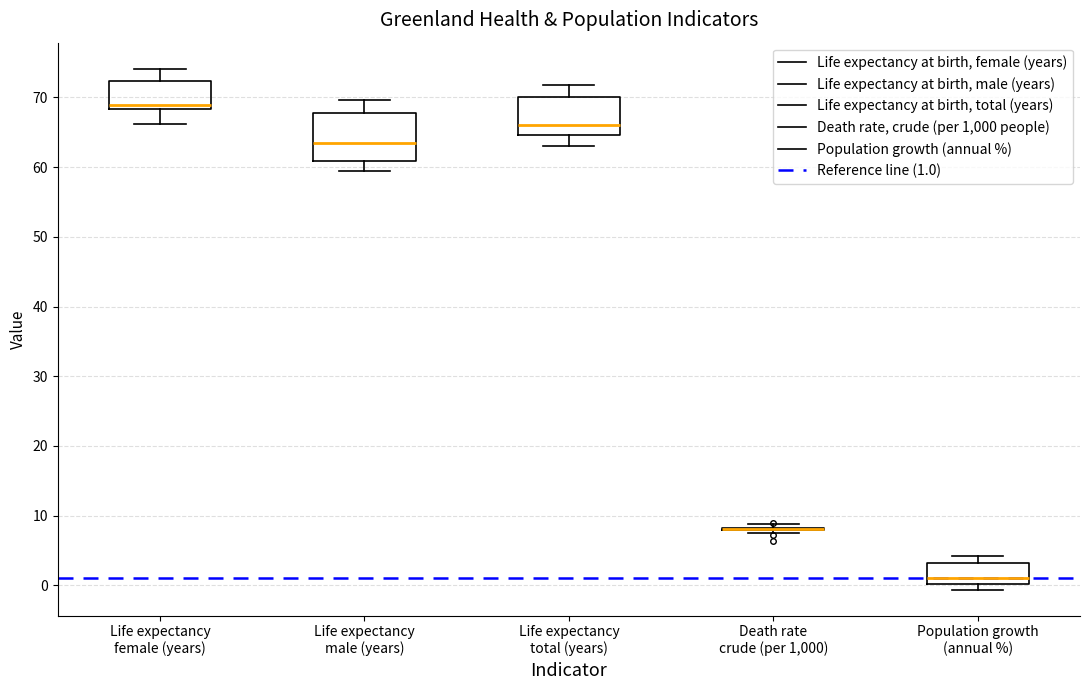

Reading left to right, transcribe this box plot: for each box, give where its median line is, the range the box spans, and where its two whiskers end, as read against the y-axis. The values are not printed on the chart, so give them approximately, as read against the axis.

Life expectancy female (years): median 69, box 68 to 72, whiskers 66 to 74
Life expectancy male (years): median 63, box 61 to 68, whiskers 59 to 70
Life expectancy total (years): median 66, box 65 to 70, whiskers 63 to 72
Death rate crude (per 1,000): box collapsed to a line at 8, whiskers 8 to 9
Population growth (annual %): median 1, box 0 to 3, whiskers -1 to 4